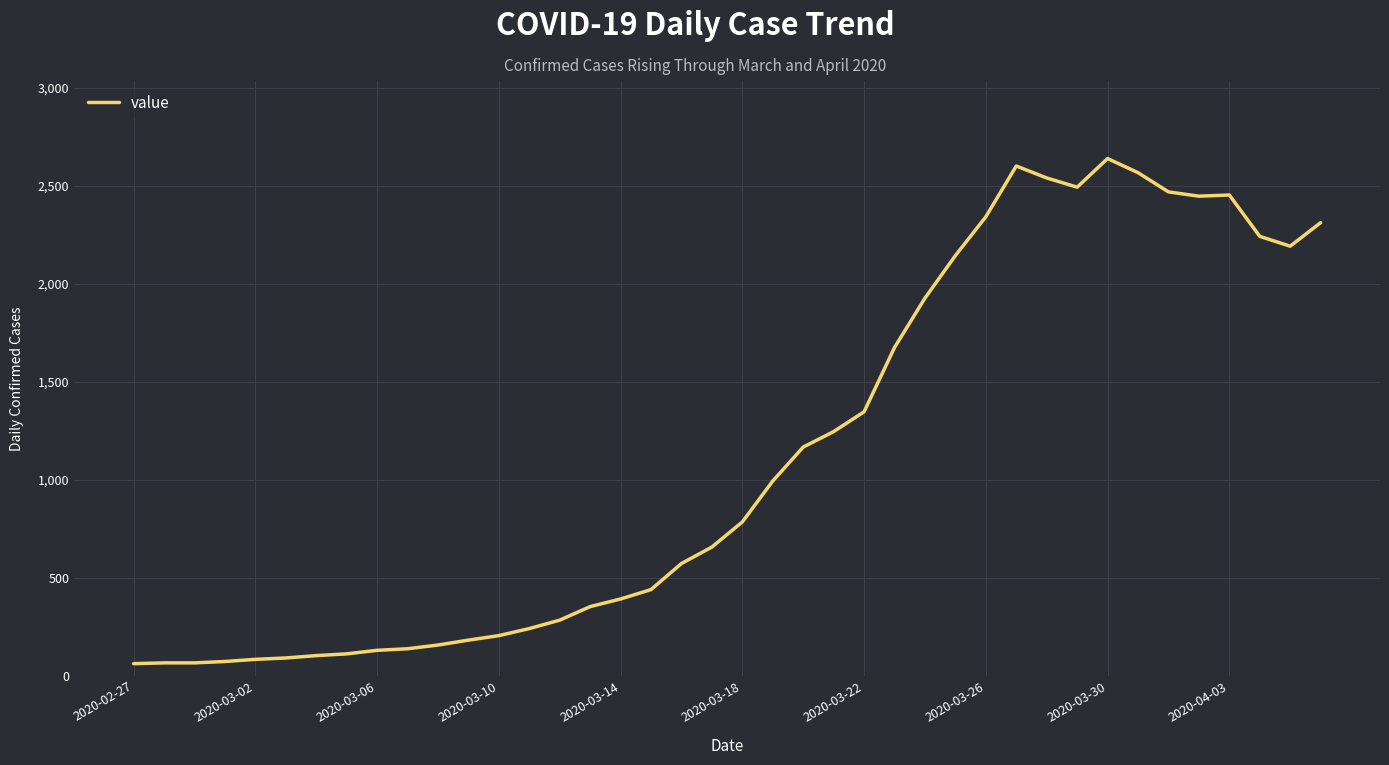

What is the difference between the maximum and minimum values?

2577